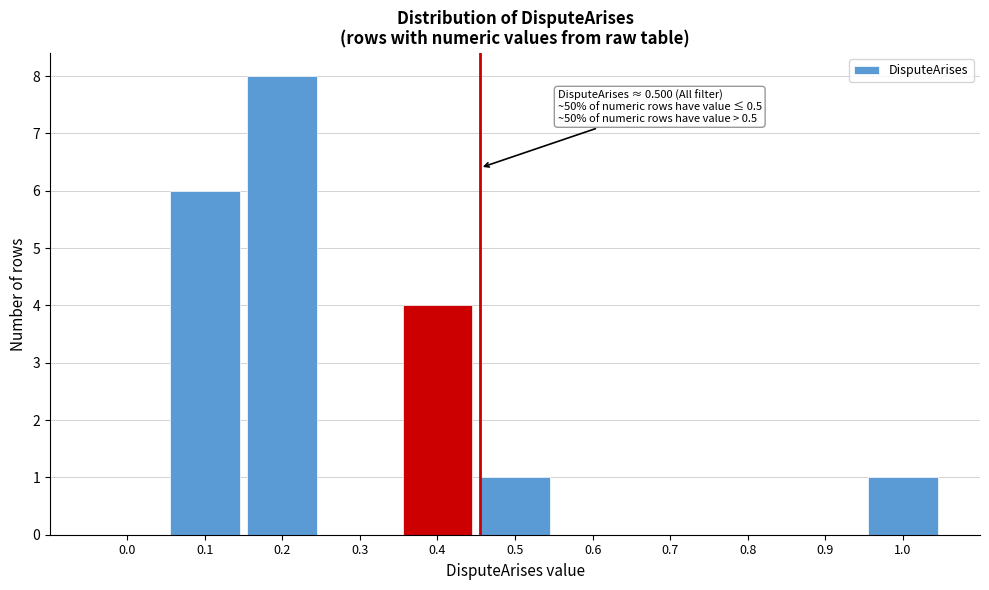

Reading right to left, list all the values displayed in this chart.

1.0=1	0.9=0	0.8=0	0.7=0	0.6=0	0.5=1	0.4=4	0.3=0	0.2=8	0.1=6	0.0=0